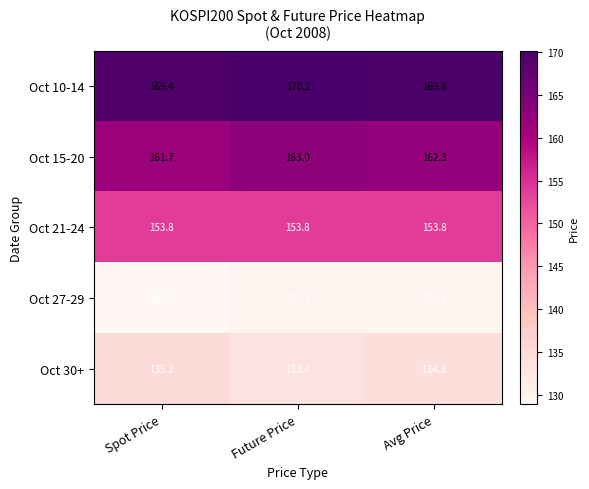

How many series are shown in this chart?

5